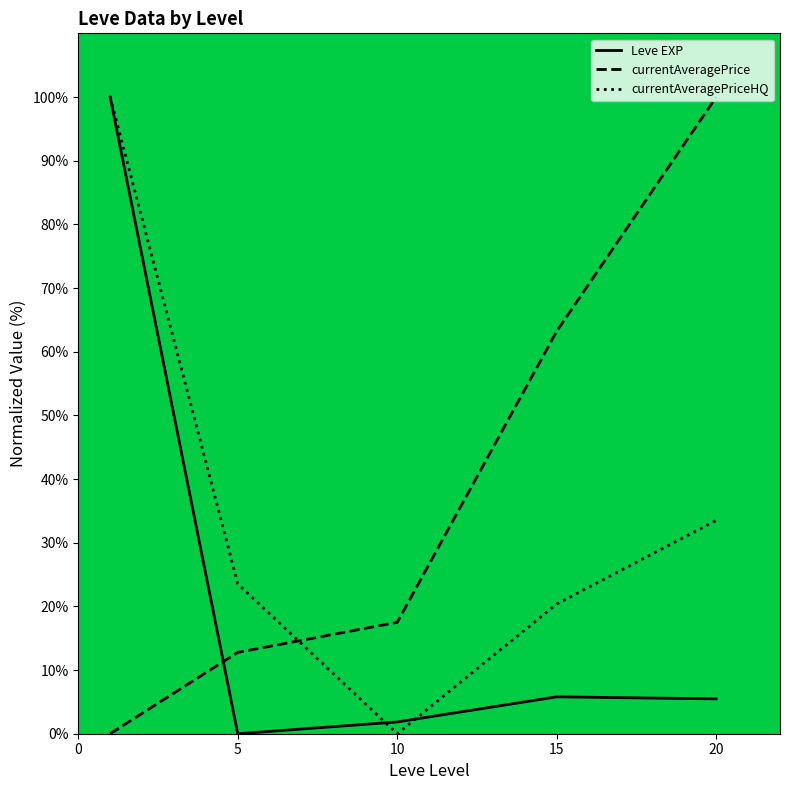

True or false: currentAveragePrice and Leve EXP cross at least once.

True